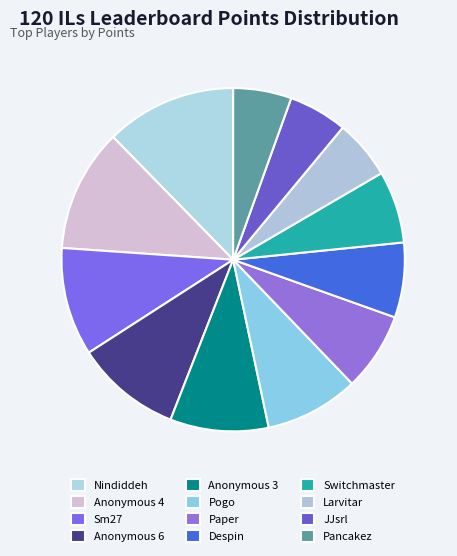

How many slices are in this pie chart?

12